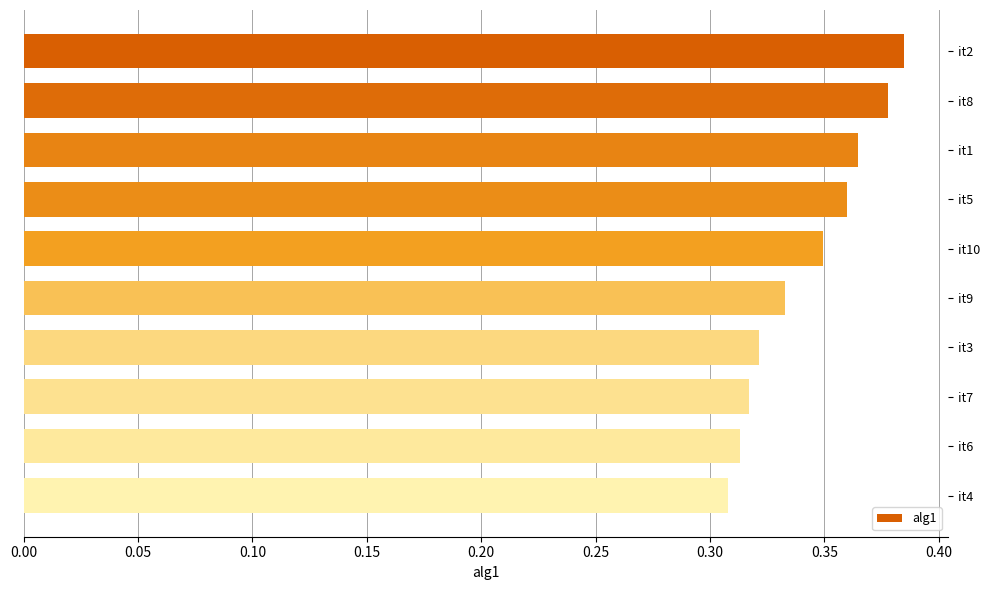

What is the label of the 7th bar from the bottom?

it5